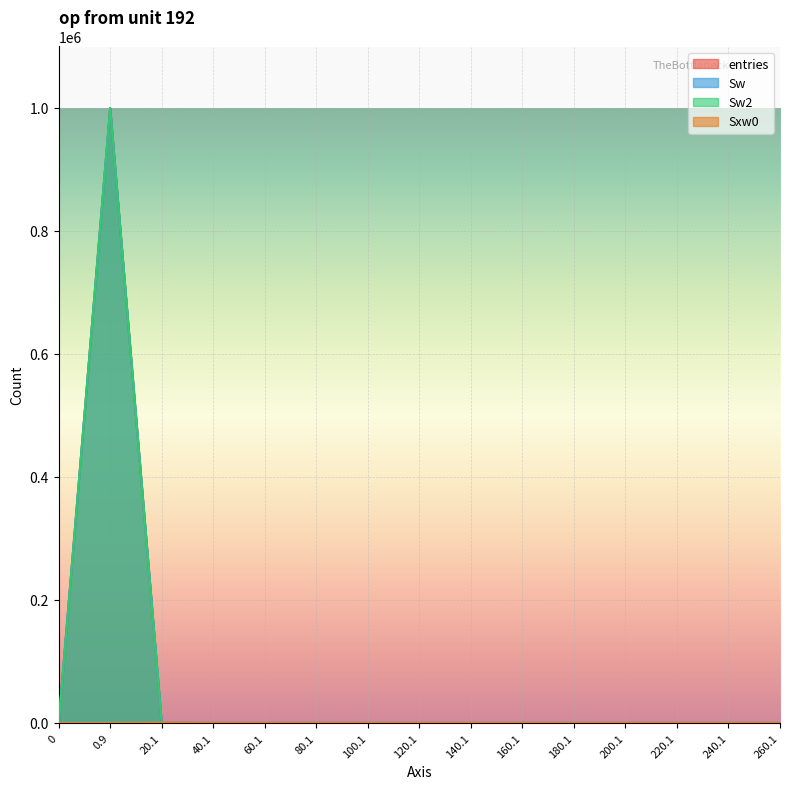

The Sw2 series shows 351880 at 80.1. True or false?

False